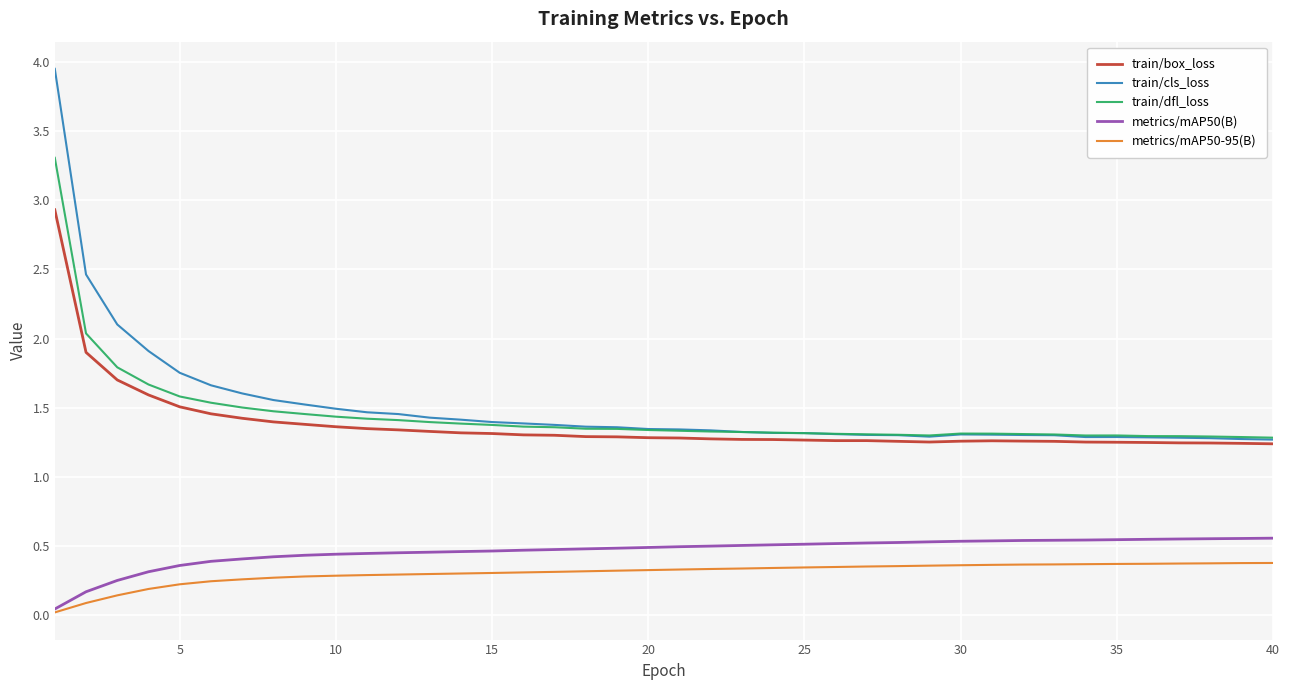

True or false: train/box_loss and metrics/mAP50(B) cross at least once.

False